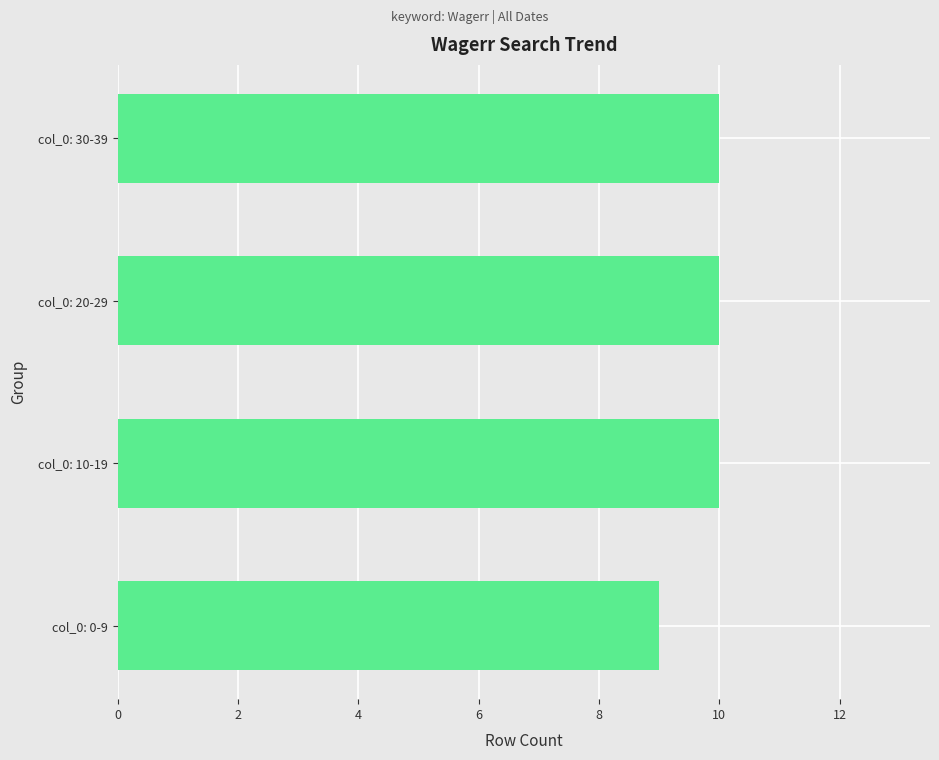

Which has a higher value, col_0: 0-9 or col_0: 30-39?

col_0: 30-39